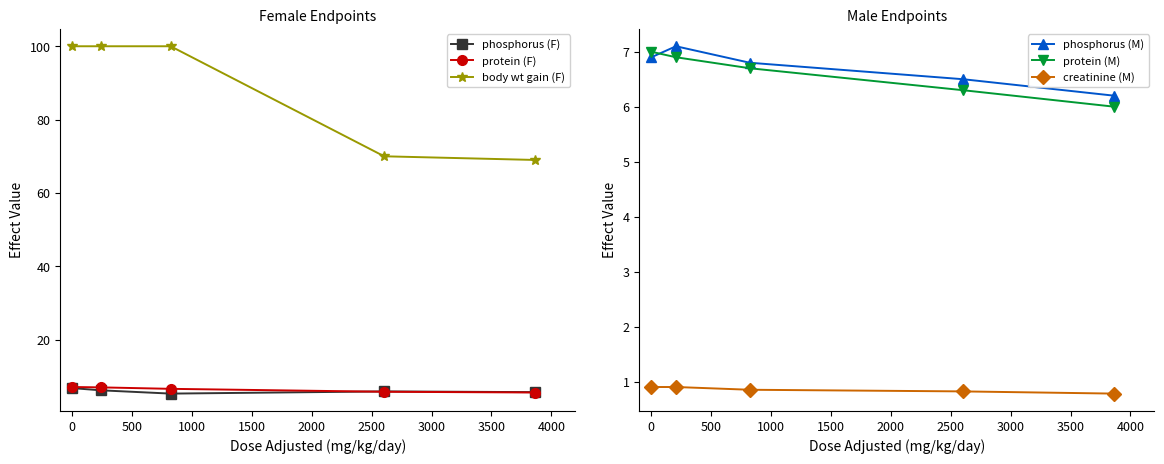

What is the value of the body wt gain (F) point at the 4th from the left?

70.0